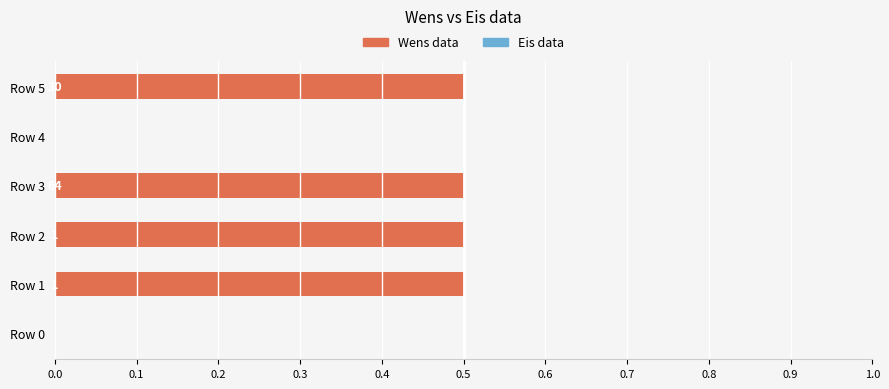

How many distinct data groups are displayed?

2